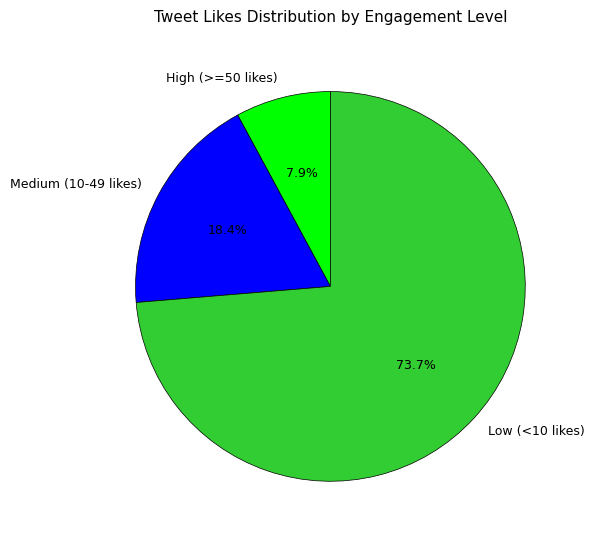

Between High (>=50 likes) and Low (<10 likes), which is larger?

Low (<10 likes)